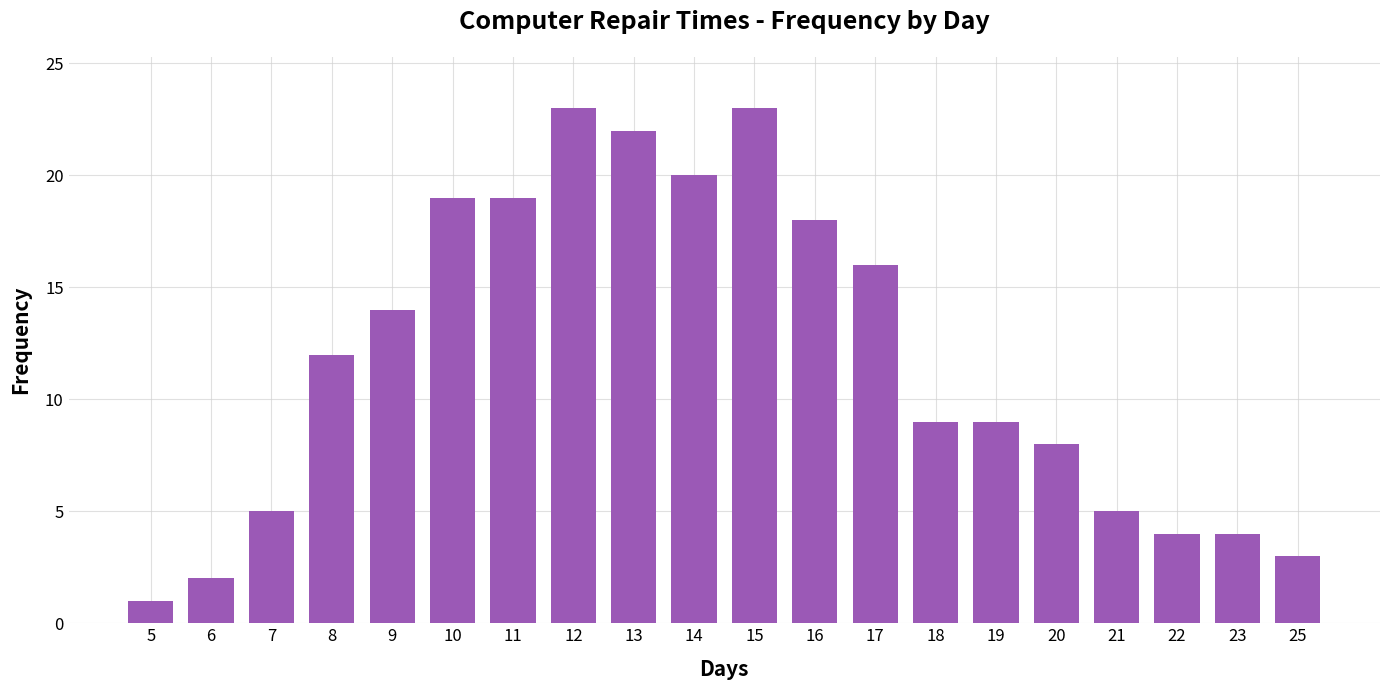

What is the difference between the maximum and minimum values?

22